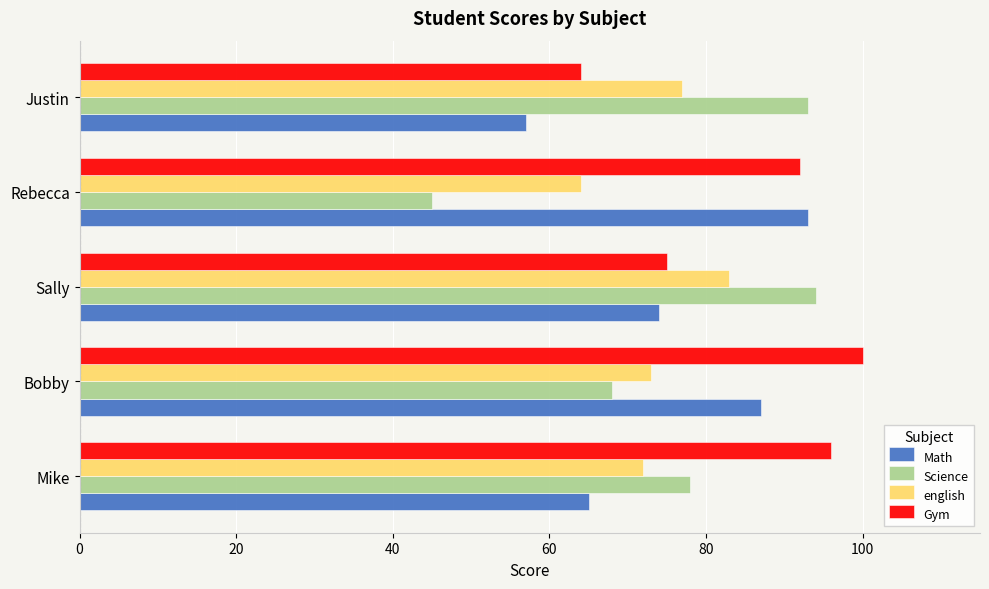

What is the spread (max minus min) of values at Mike?

31